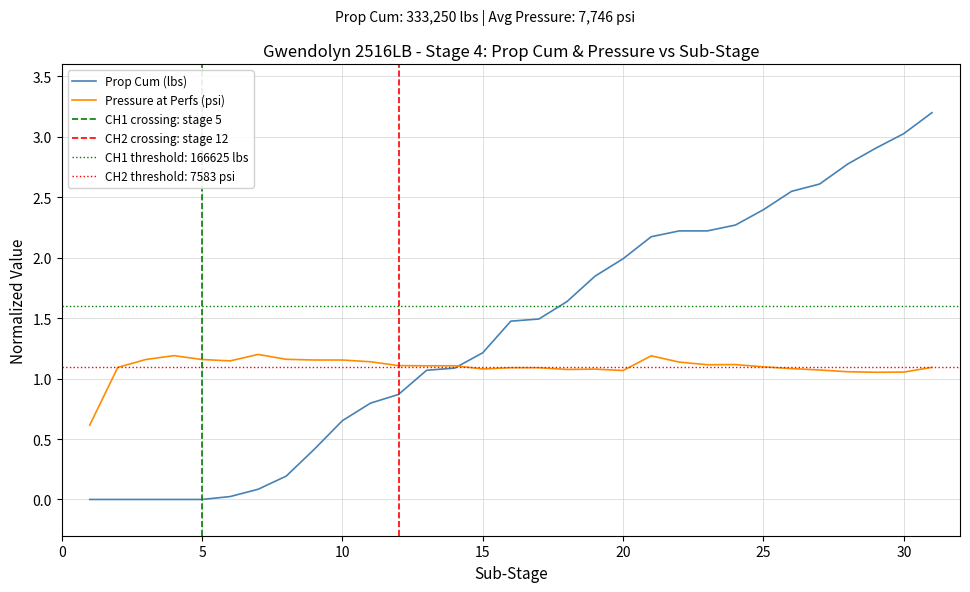

Reading right to left, what are all the values shown in this chart?

Prop Cum (lbs): 3.2	3.0	2.9	2.8	2.6	2.5	2.4	2.3	2.2	2.2	2.2	2.0	1.8	1.6	1.5	1.5	1.2	1.1	1.1	0.9	0.8	0.7	0.4	0.2	0.1	0.0	0.0	0.0	0.0	0.0	0.0
Pressure at Perfs (psi): 1.1	1.1	1.1	1.1	1.1	1.1	1.1	1.1	1.1	1.1	1.2	1.1	1.1	1.1	1.1	1.1	1.1	1.1	1.1	1.1	1.1	1.2	1.2	1.2	1.2	1.1	1.2	1.2	1.2	1.1	0.6